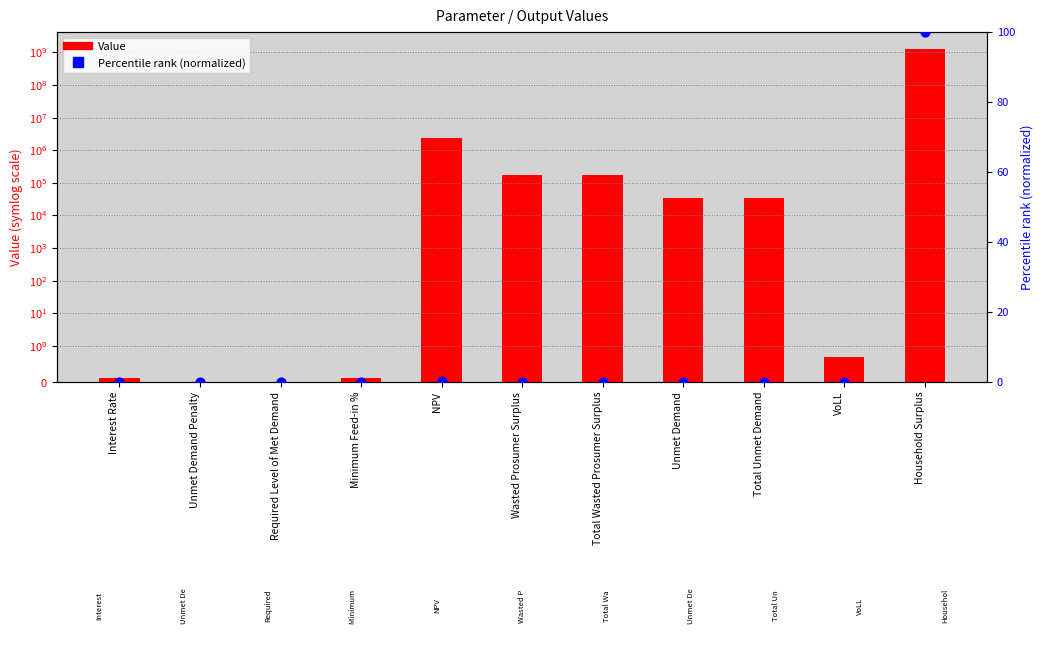

Which series reaches the maximum Y coordinate?

Value